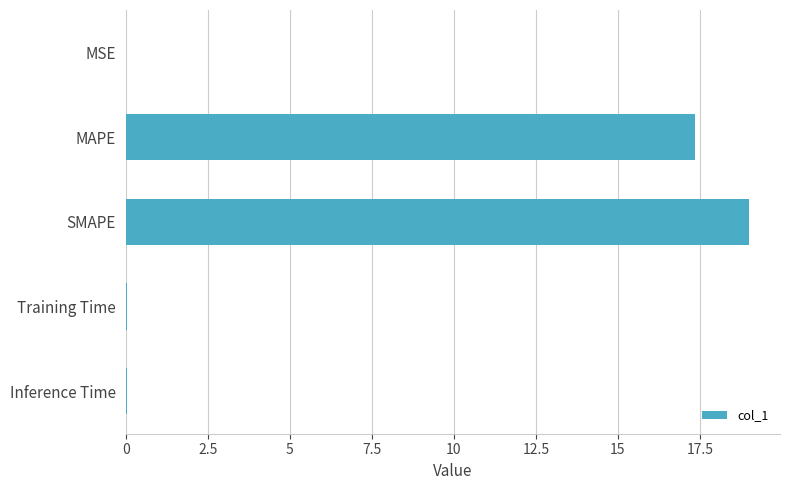

True or false: the data shows 17.3 at MAPE.

True